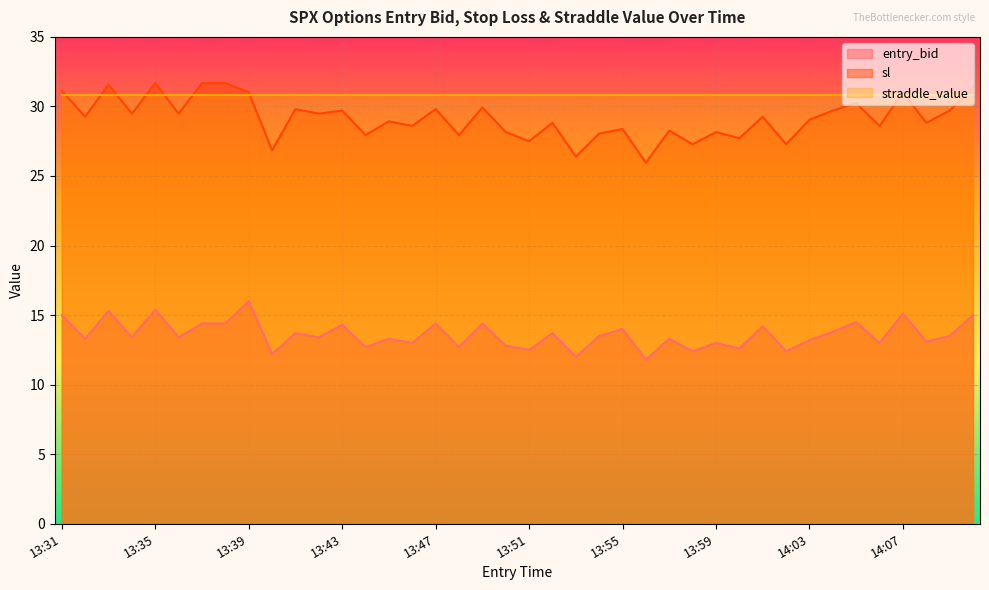

What is the label of the 2nd point from the left?

13:32